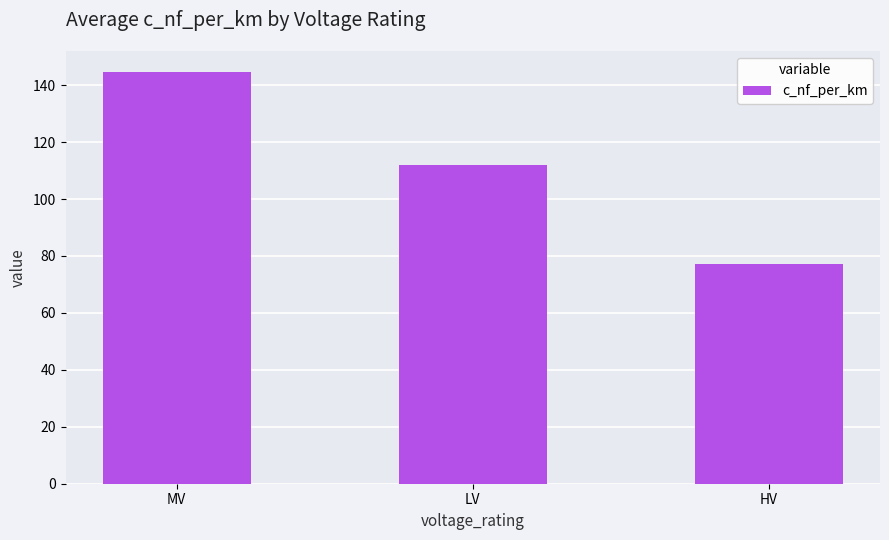

At which label is the value closest to 111?

LV